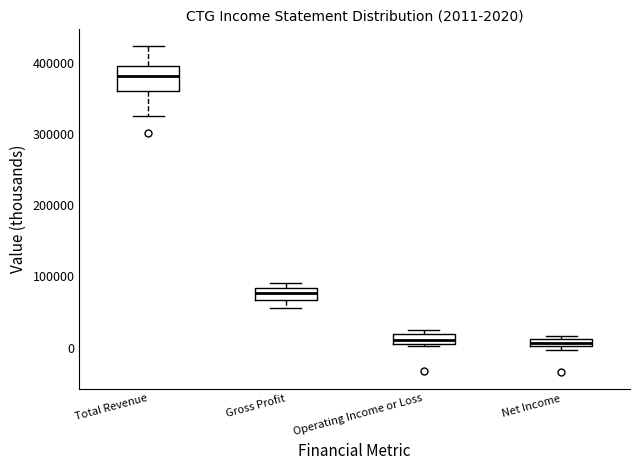

Comparing the boxes themselves (not the whiskers), which one is the tallest?

Total Revenue